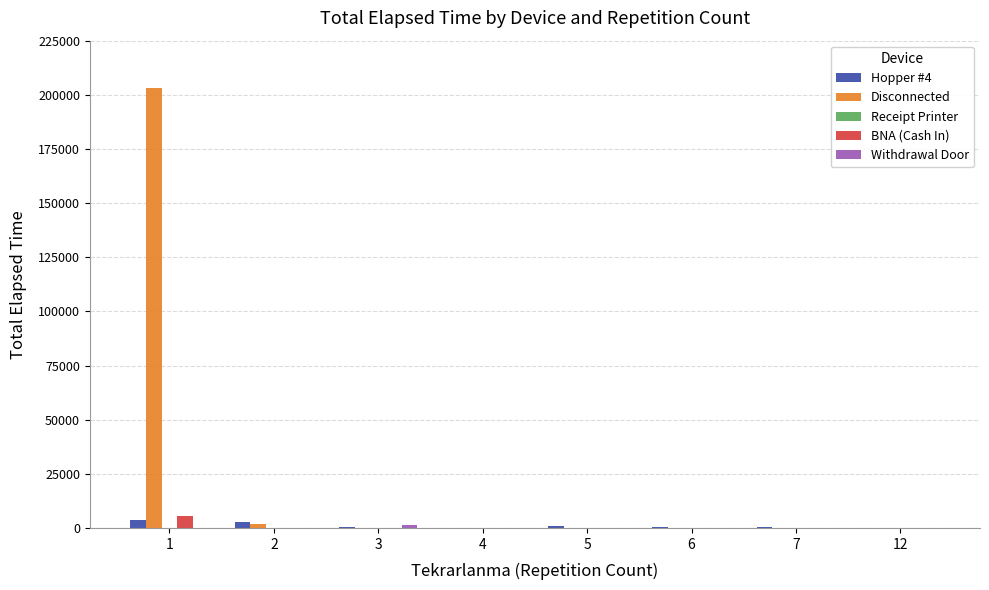

The BNA (Cash In) series shows 0 at 7. True or false?

True